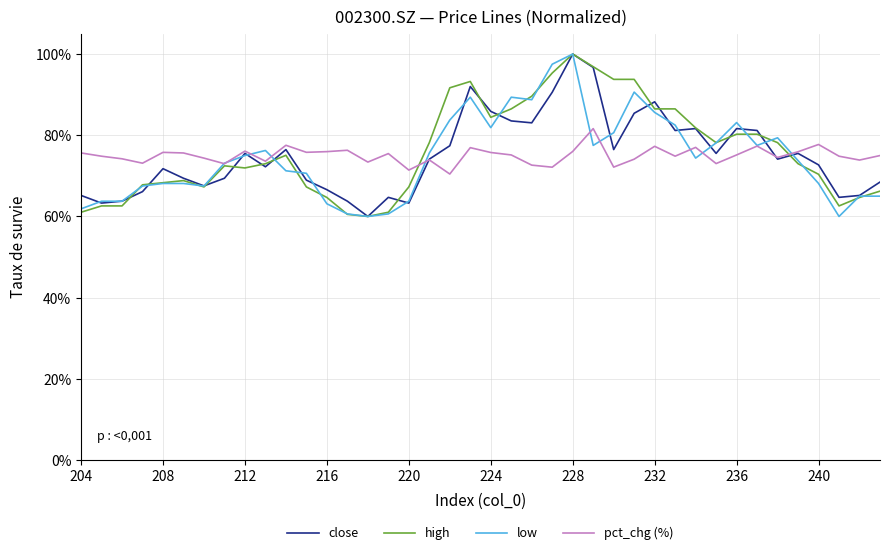

What is the spread (max minus min) of values at 216?

0.1